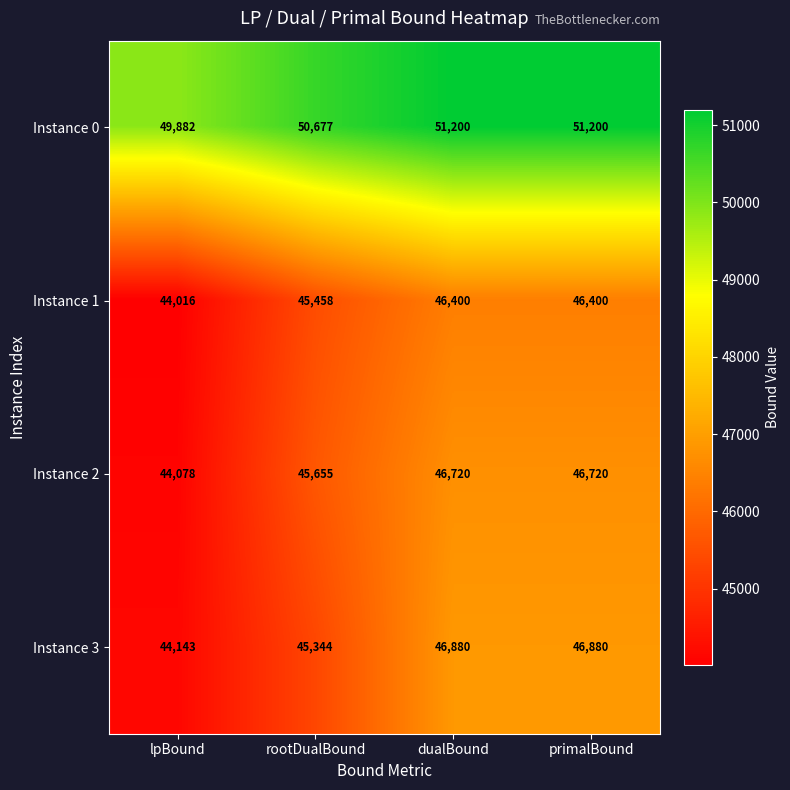

What is the greatest value displayed?

51200